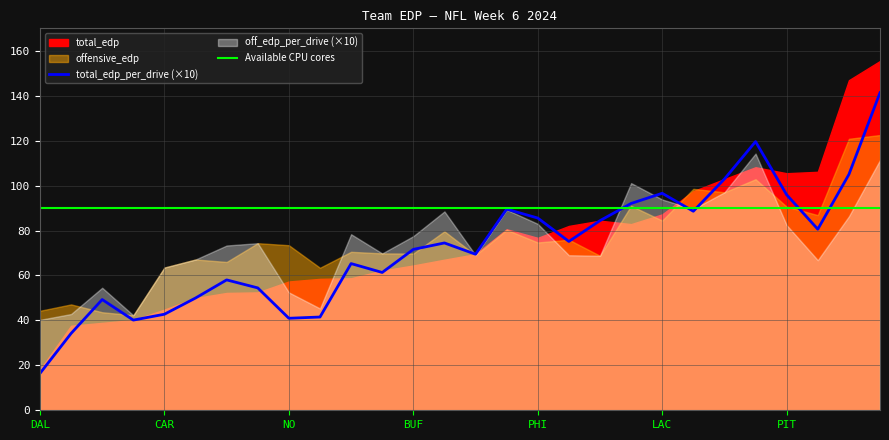

Which category has the lowest value in the total_edp_per_drive (×10) series?

DAL